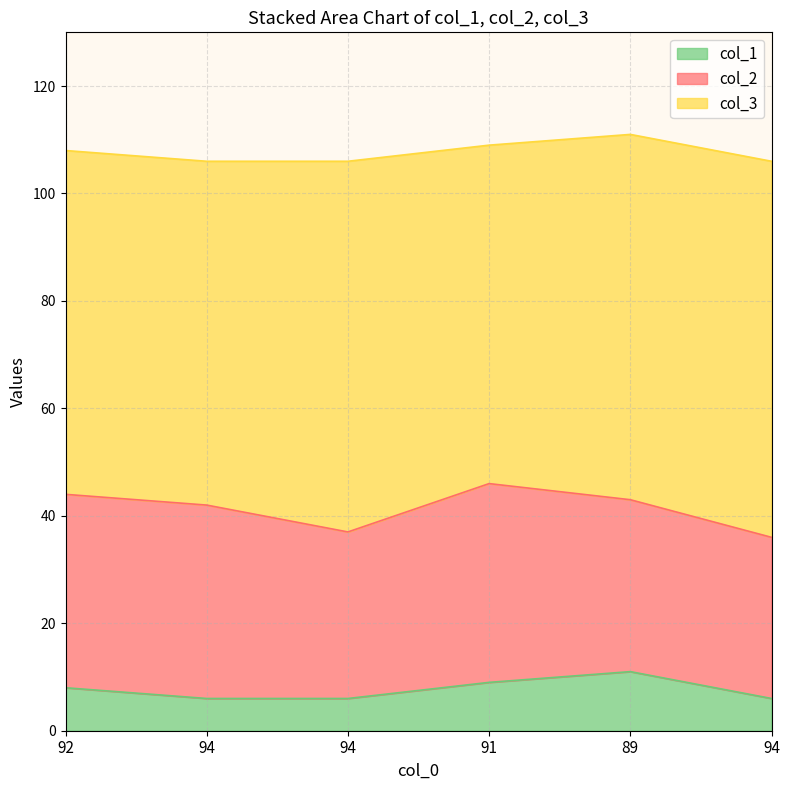

Which label corresponds to the smallest value in the chart?

94